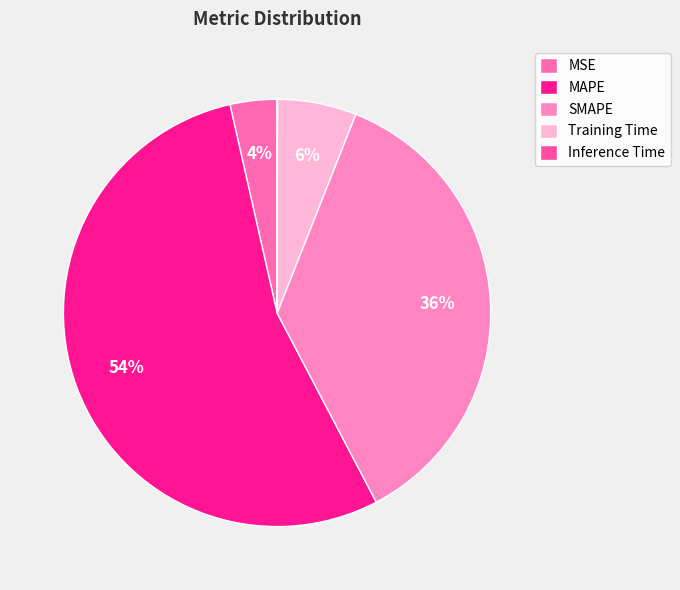

Which slice is the smallest?

Inference Time